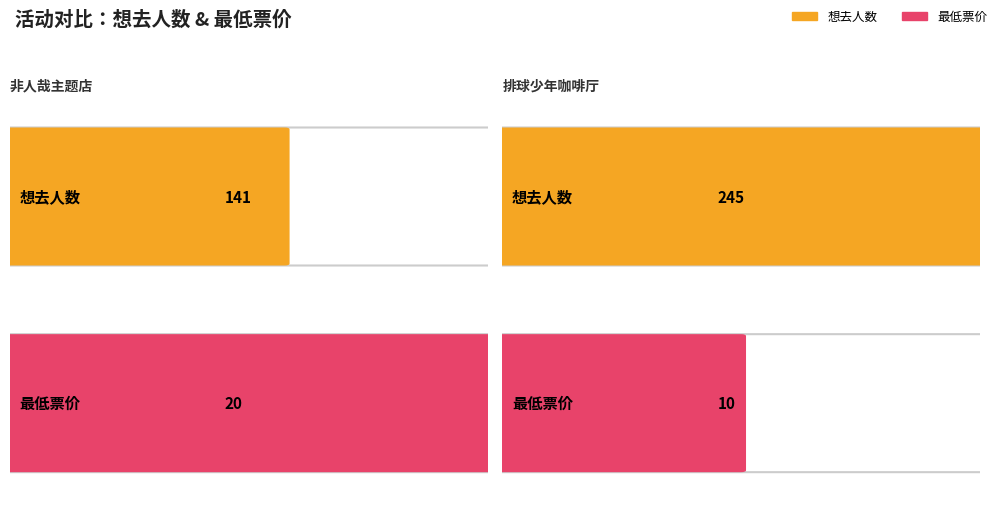

What is the ratio of the value at 北京·排球少年!!垃圾场决战 主题咖啡厅 to the value at 北京·非人哉官方授权主题店?

1.7